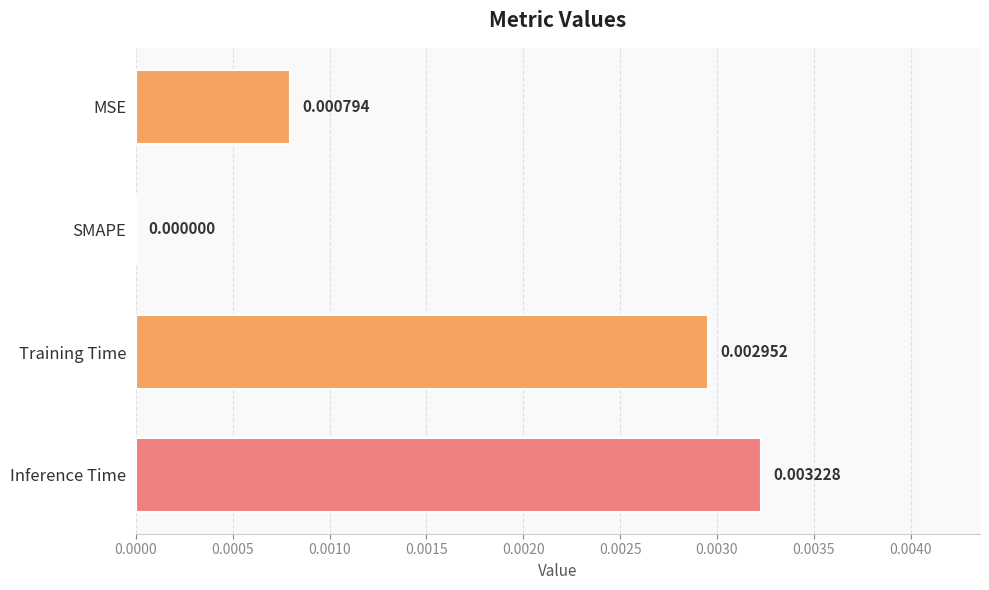

Which has a higher value, Inference Time or SMAPE?

Inference Time